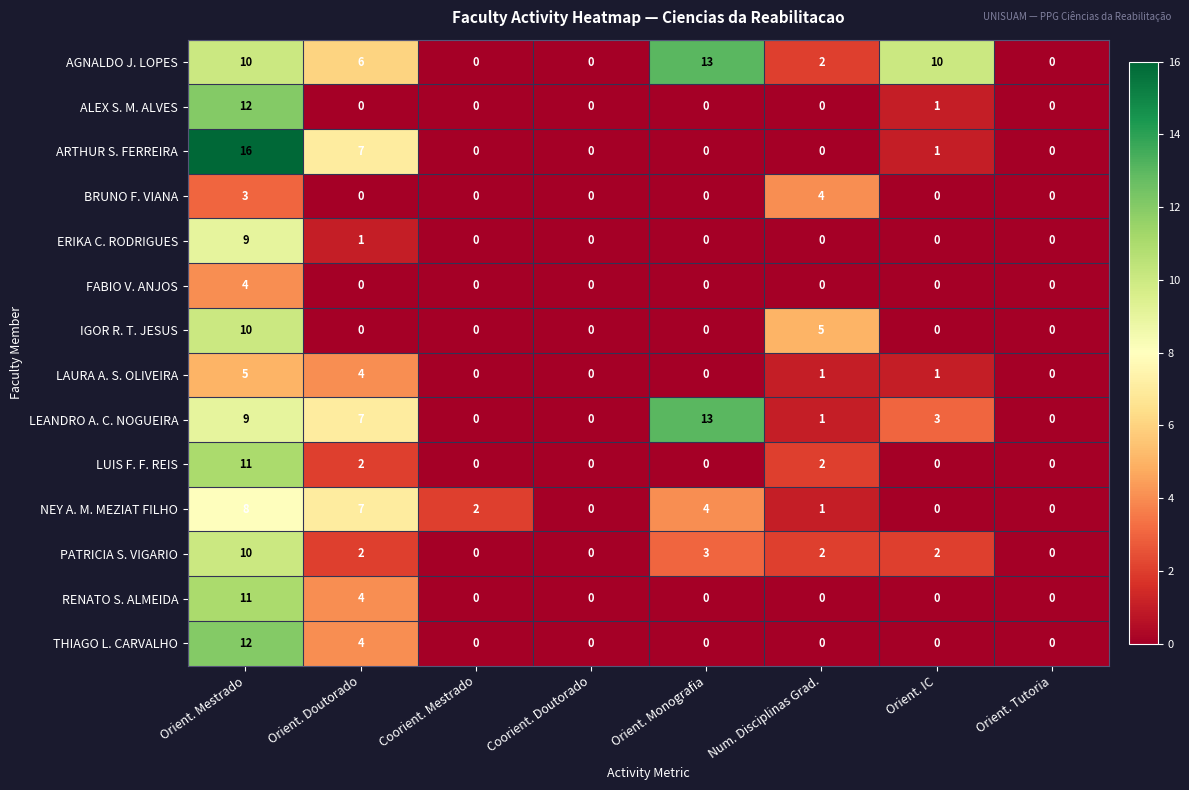

What is the sum of the AGNALDO J. LOPES values at Coorient. Doutorado and Orient. IC?

10